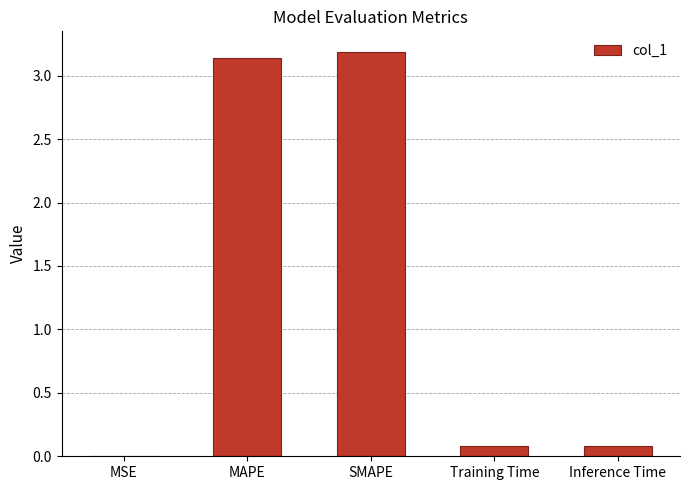

What is the approximate value at SMAPE?

3.2